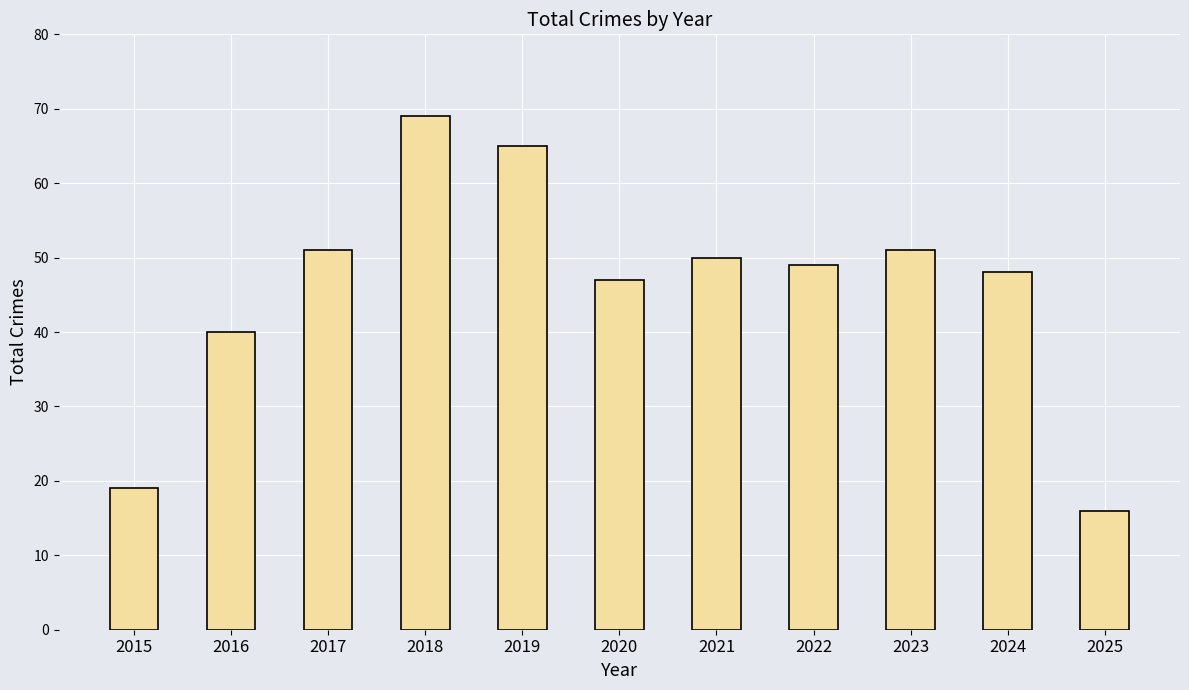

At which label is the value closest to 42?

2016